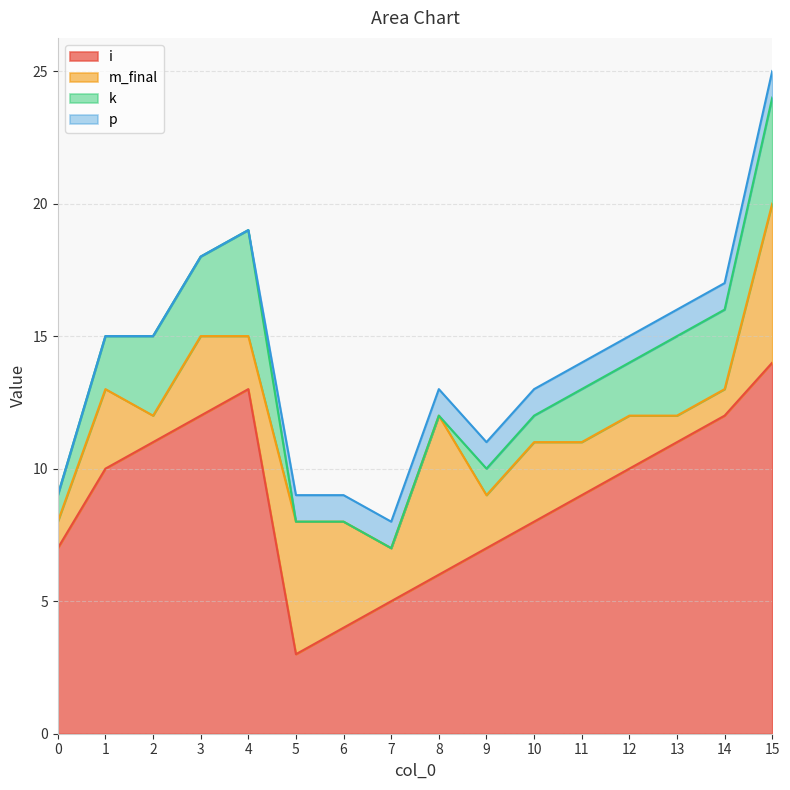

What is the sum of all m_final values?

44